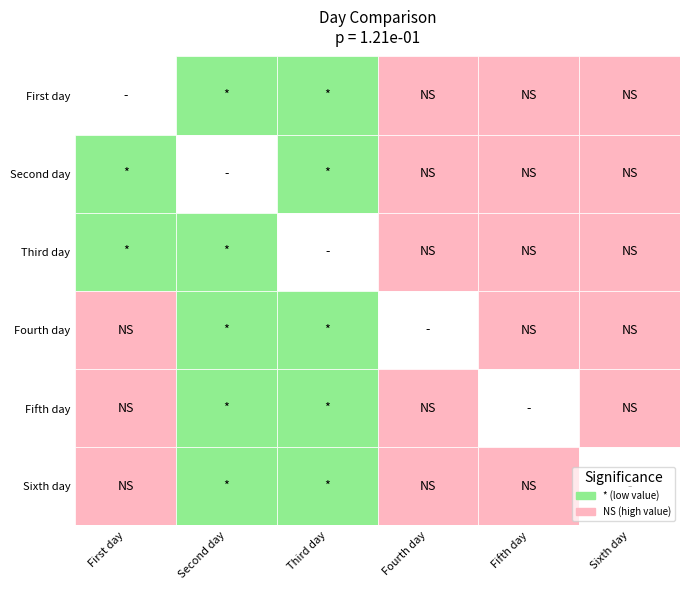

How many series are shown in this chart?

6